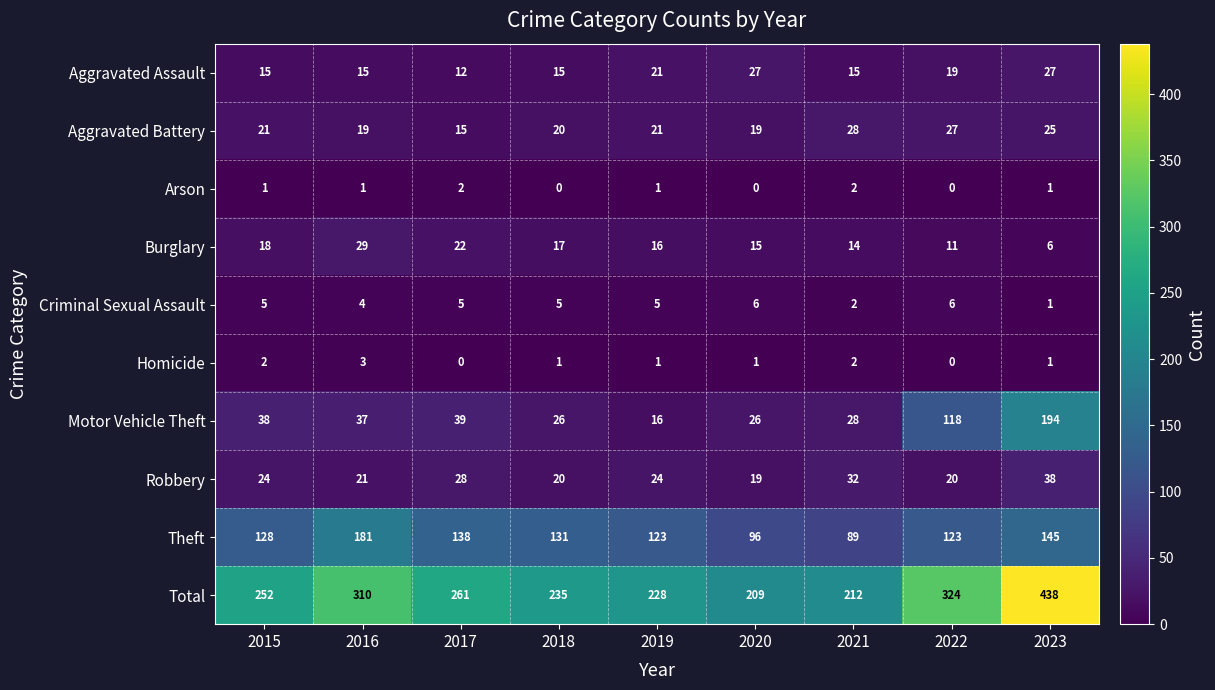

List the series in order of their peak value, lowest first.

Arson, Homicide, Criminal Sexual Assault, Aggravated Assault, Aggravated Battery, Burglary, Robbery, Theft, Motor Vehicle Theft, Total